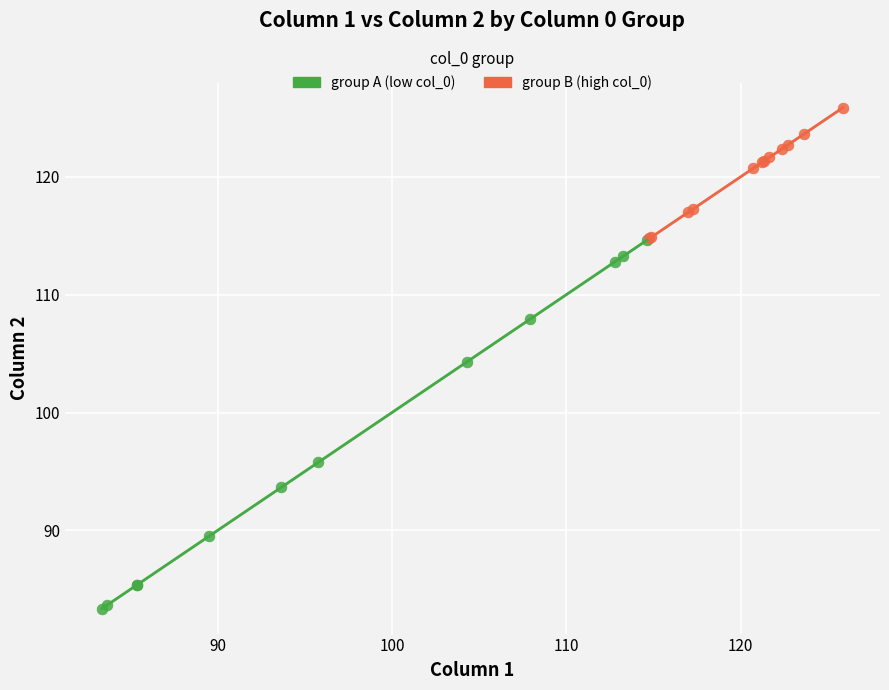

Which series has the largest Y range (max minus min)?

group A (low col_0)